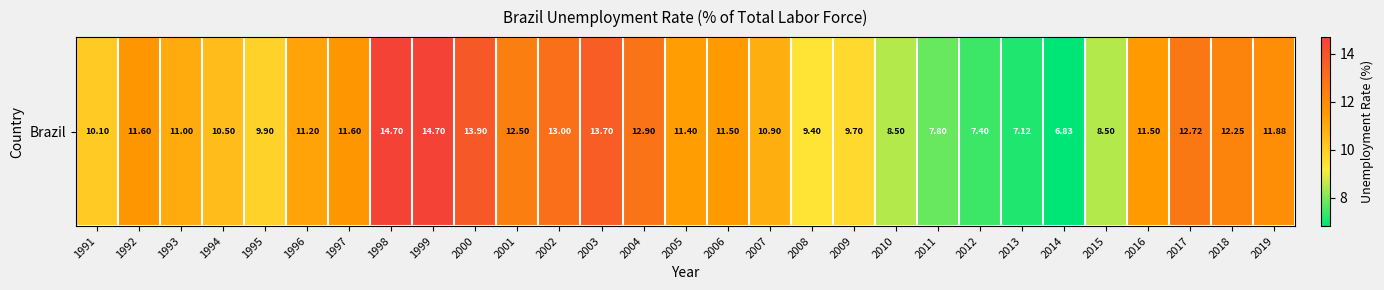

What is the smallest value displayed?

6.8